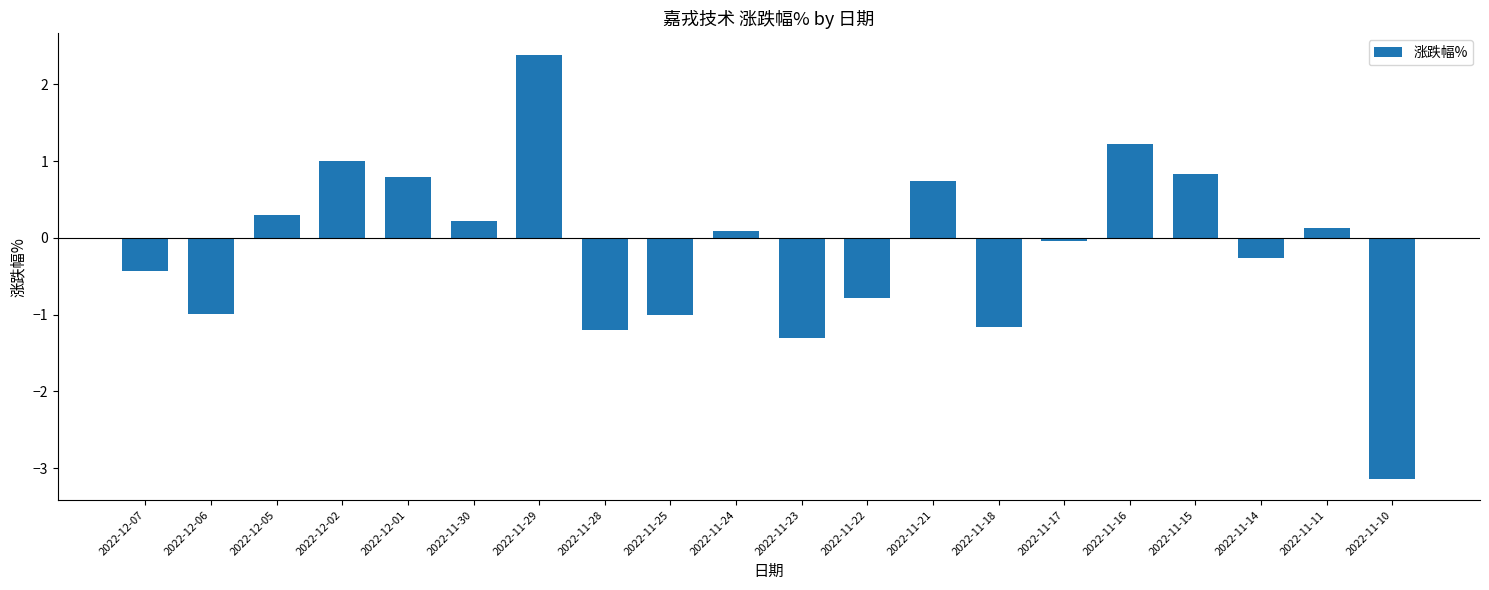

The value at 2022-11-16 is 0.8. True or false?

False